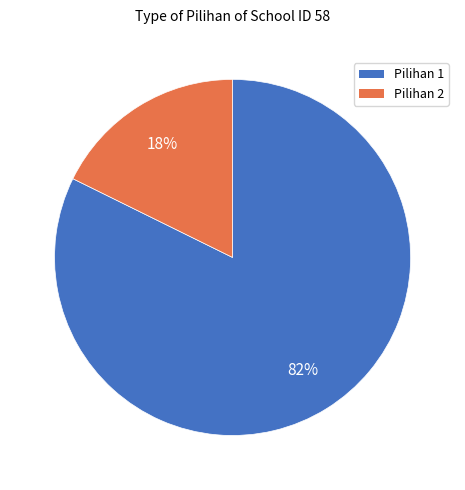

What is the ratio of the value at Pilihan 2 to the value at Pilihan 1?

0.2